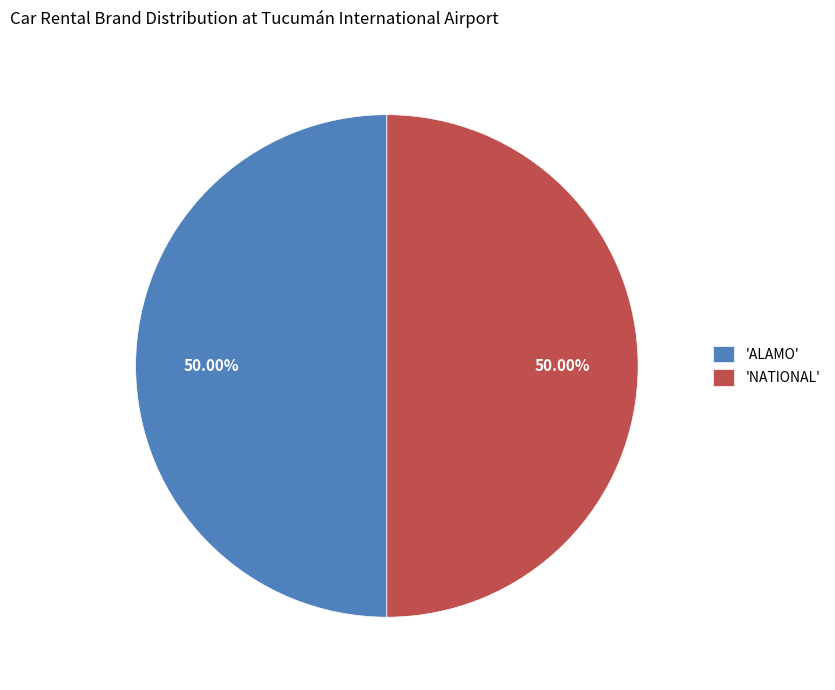

What is the ratio of the value at 'ALAMO' to the value at 'NATIONAL'?

1.0